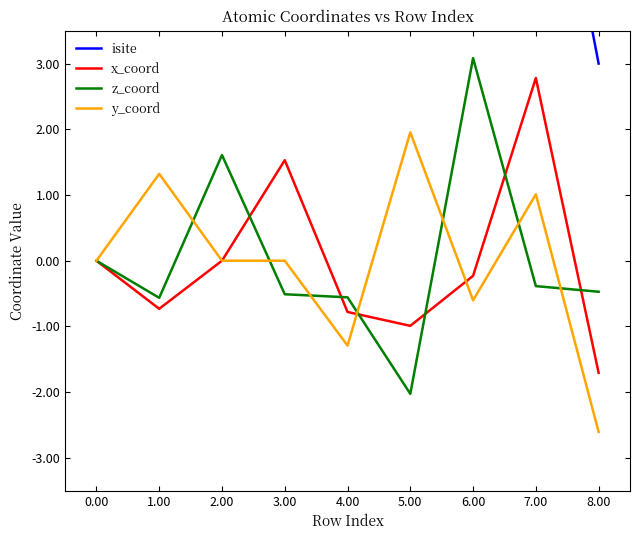

How many values in the x_coord series are below 0?

5